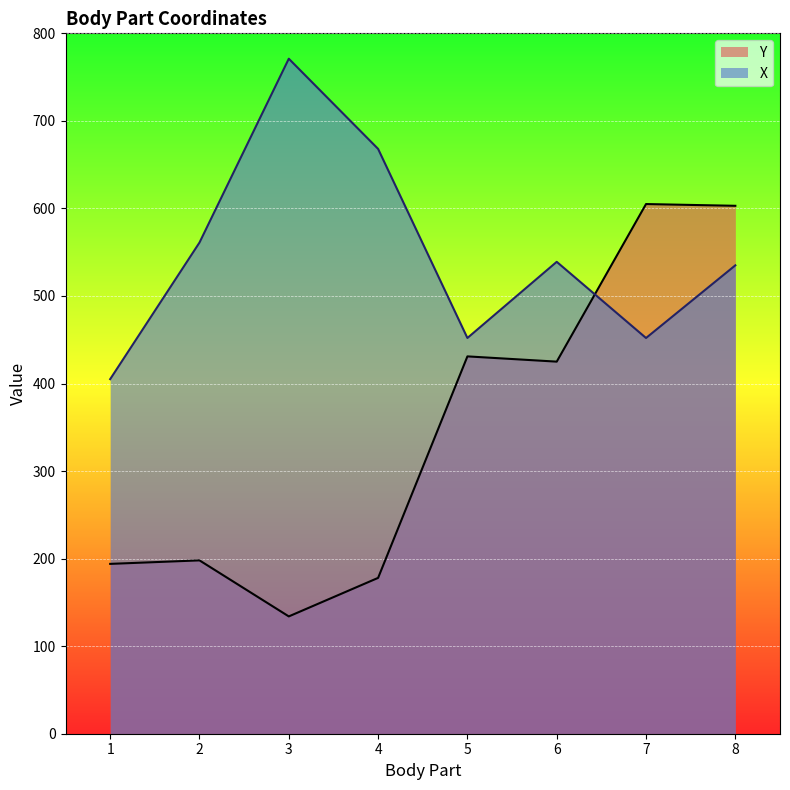

List the series in order of their overall mean, highest first.

X, Y